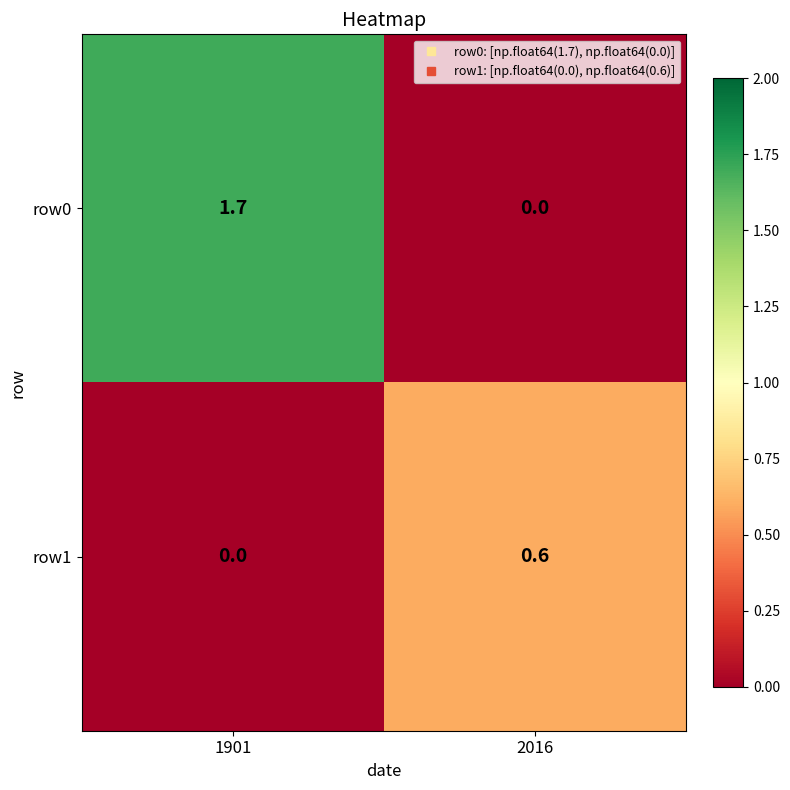

Which series has the largest total across all categories?

row0